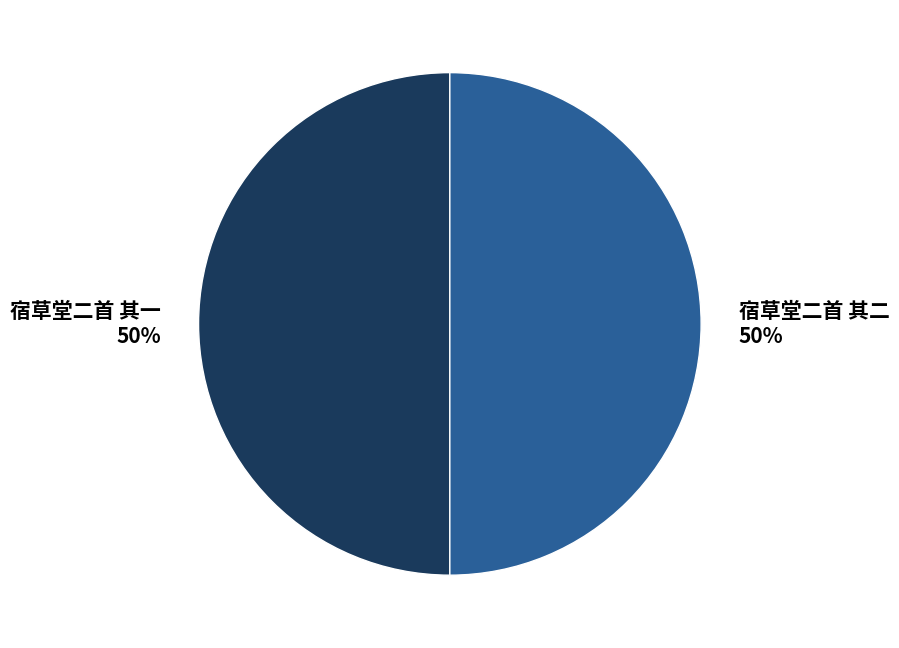

Do 宿草堂二首 其一 and 宿草堂二首 其二 together represent more than half of the pie?

Yes